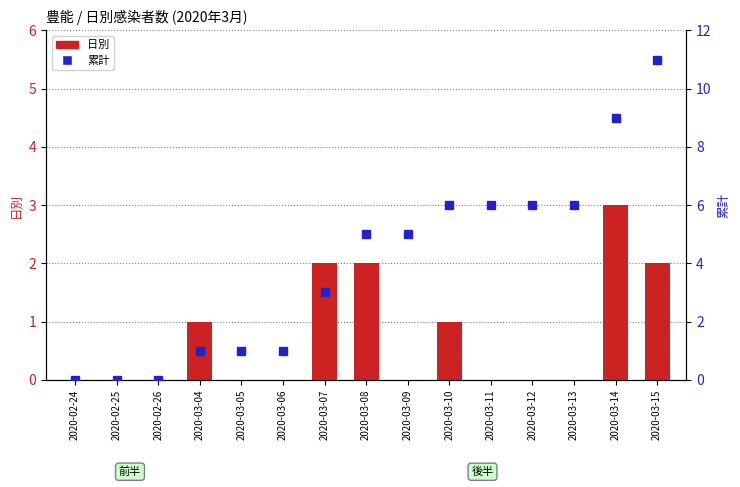

What is the approximate value of 累計 at 2020-03-09?

5